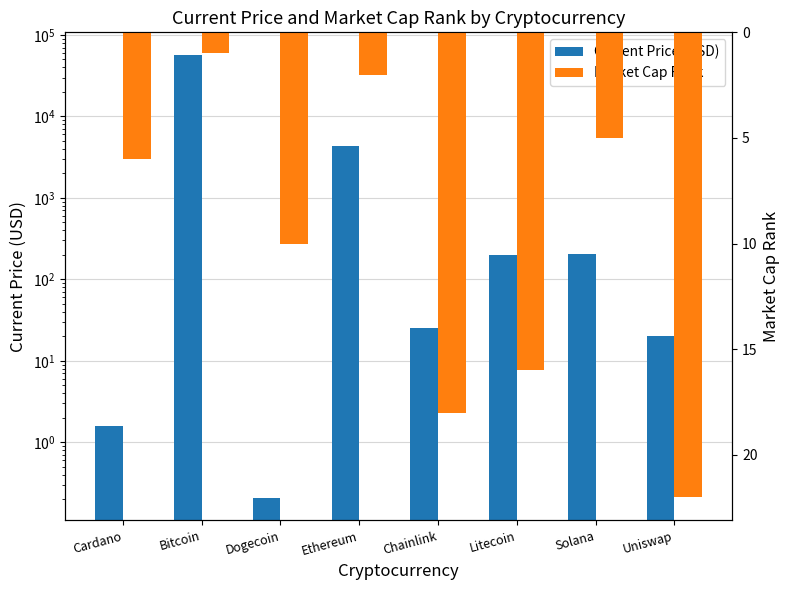

True or false: Current Price (USD) has a value of 93237.1 at Bitcoin.

False